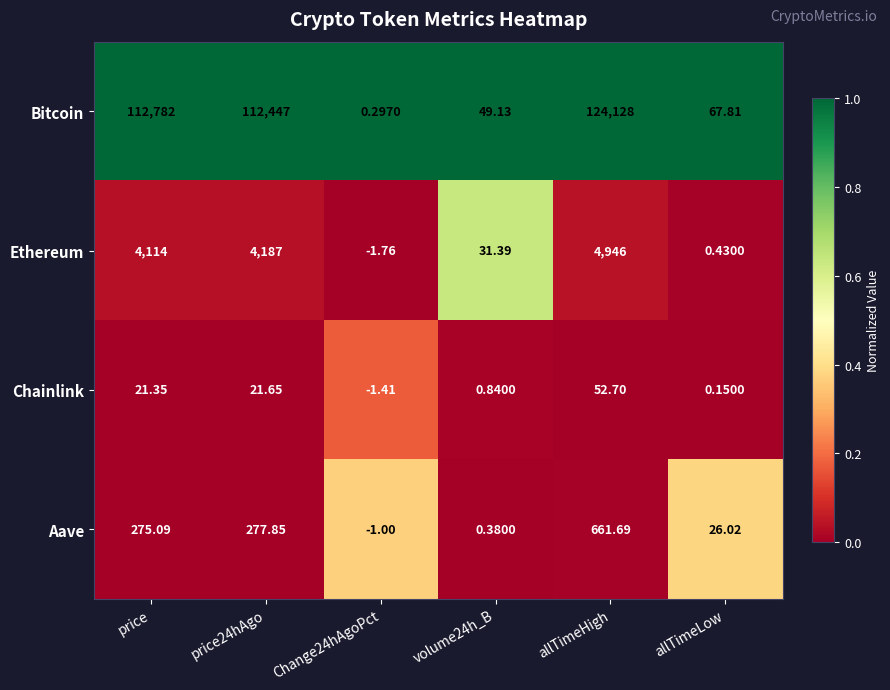

At which category is the sum across all series the highest?

allTimeHigh